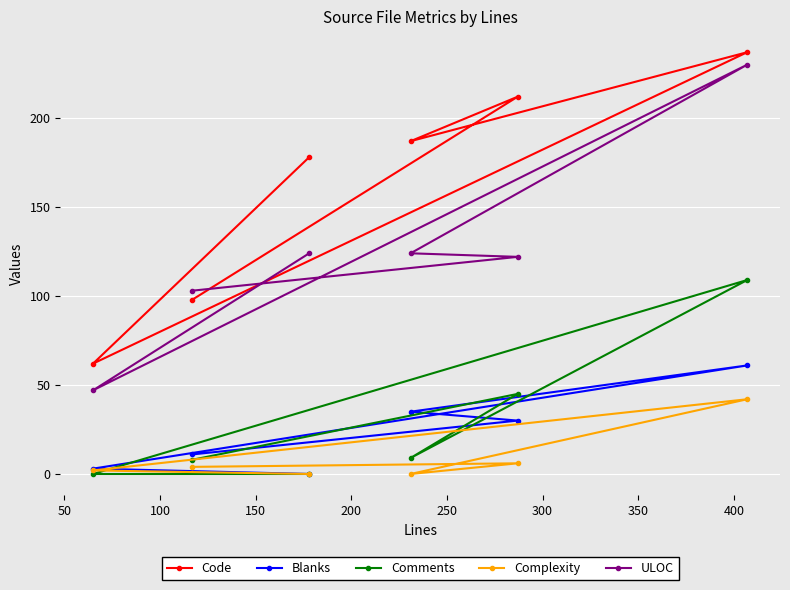

What is the maximum value shown in the chart?

237